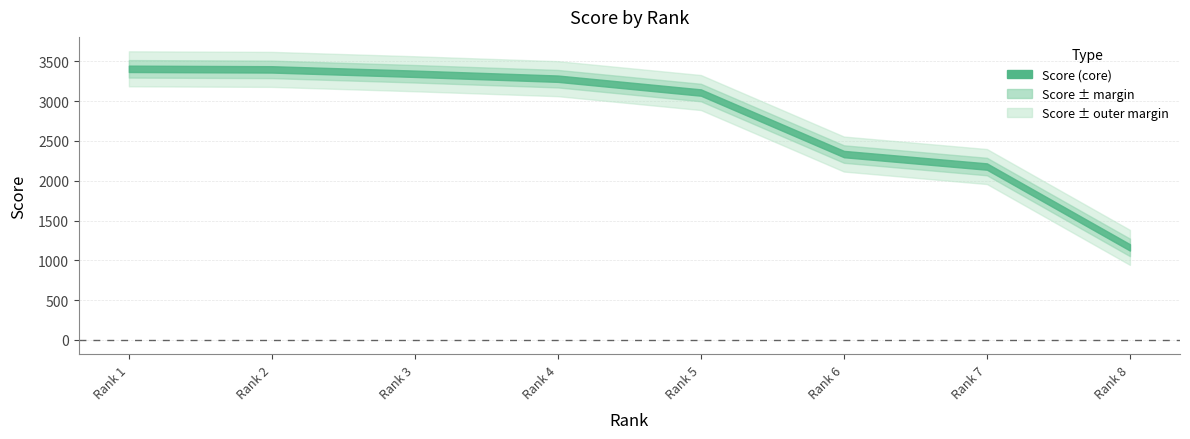

Which has a higher value, 8 or 7?

7